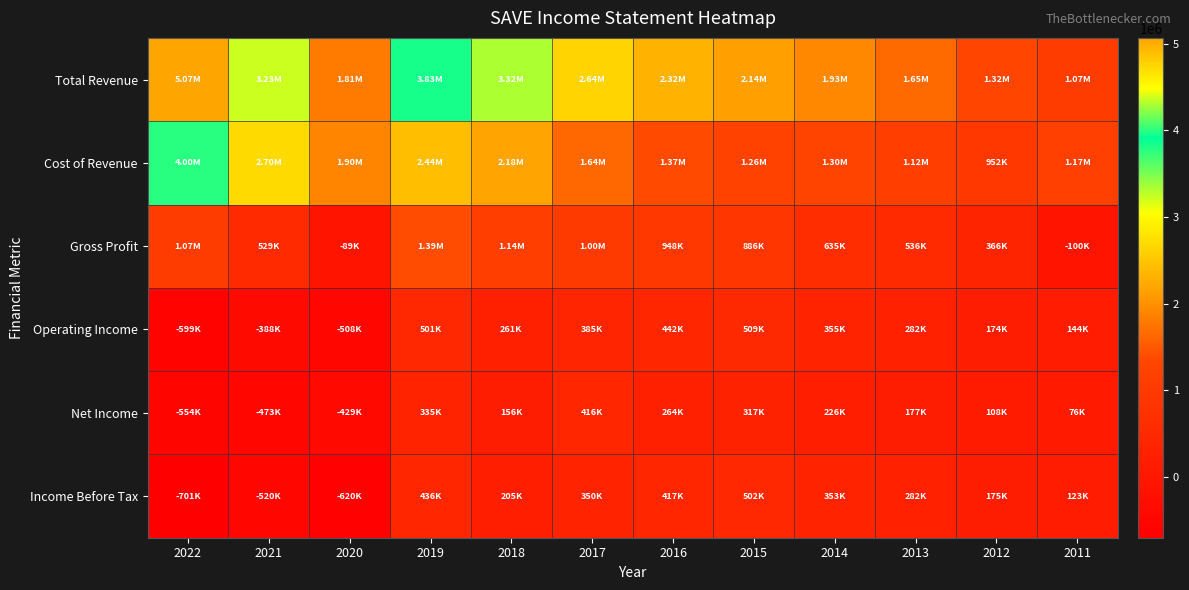

What is the spread (max minus min) of values at 2017?

2293900